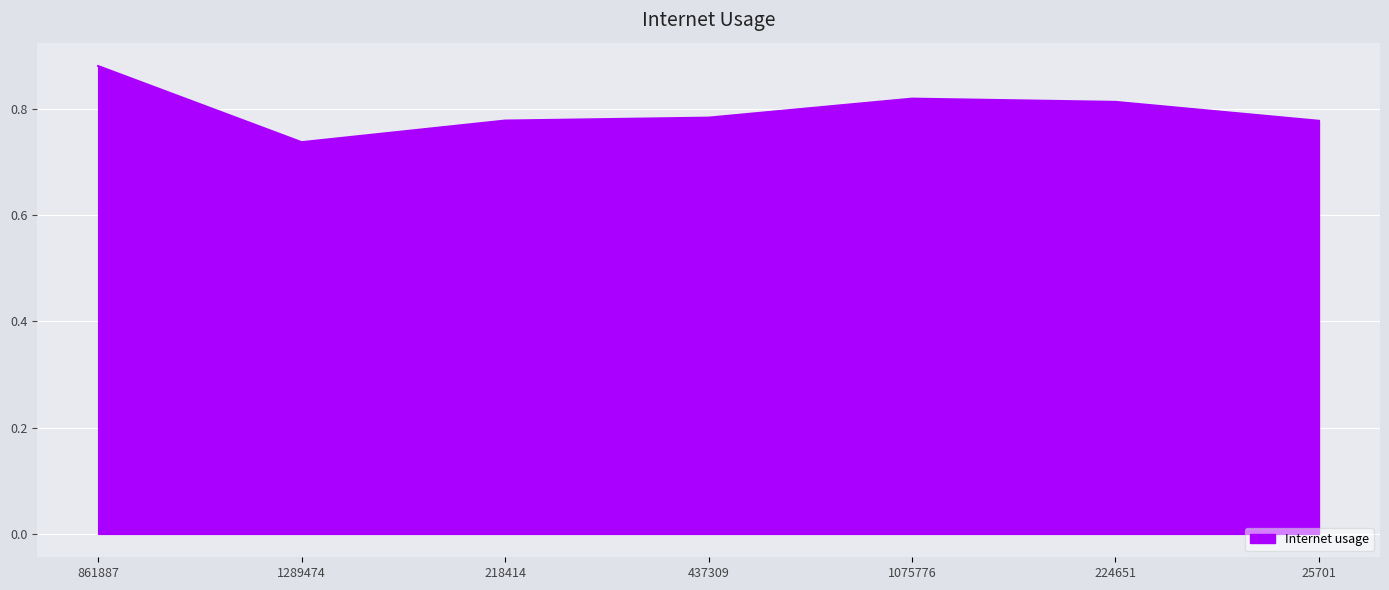

How many lines are shown in the chart?

1